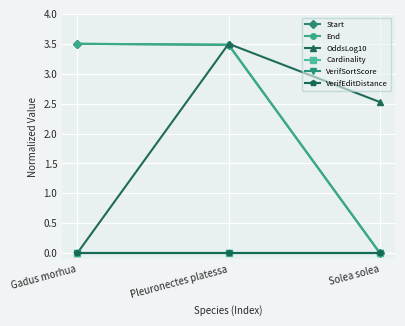

Does the chart have visible grid lines?

Yes